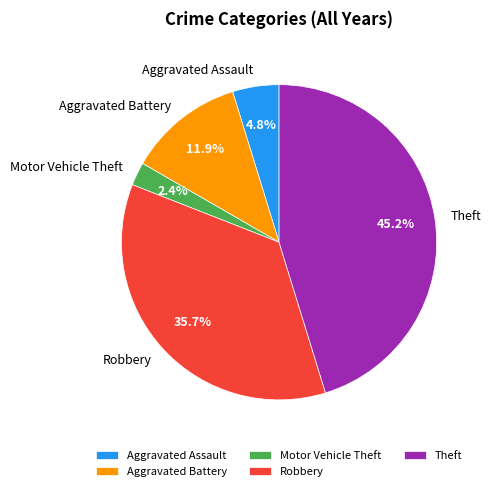

The Theft slice represents 1% of the pie. True or false?

False